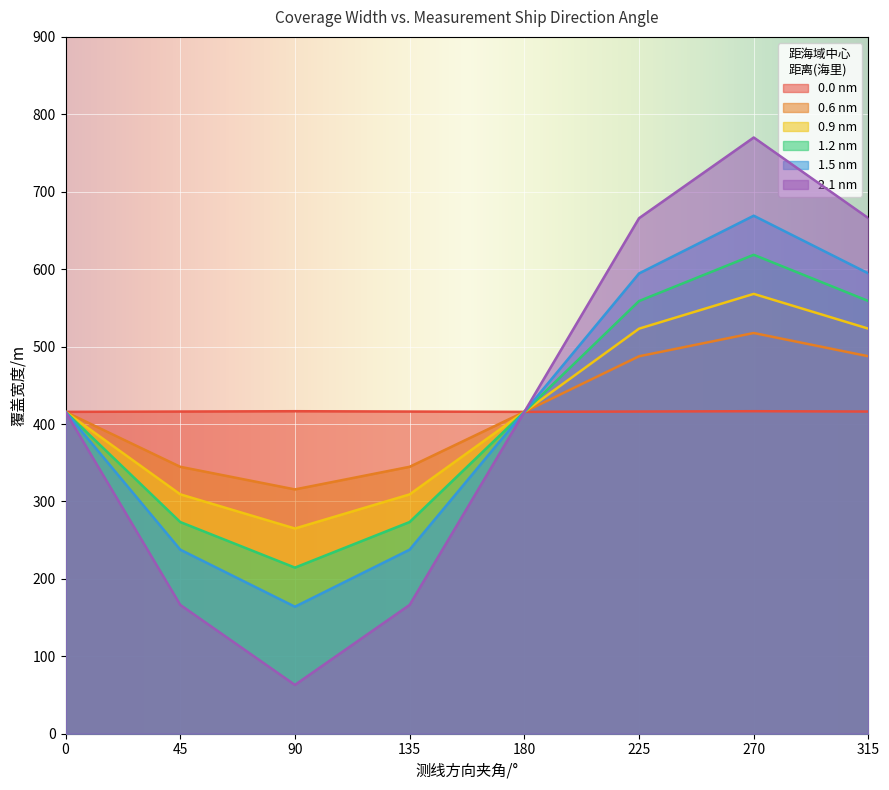

True or false: 2.1 nm and 1.5 nm cross at least once.

False